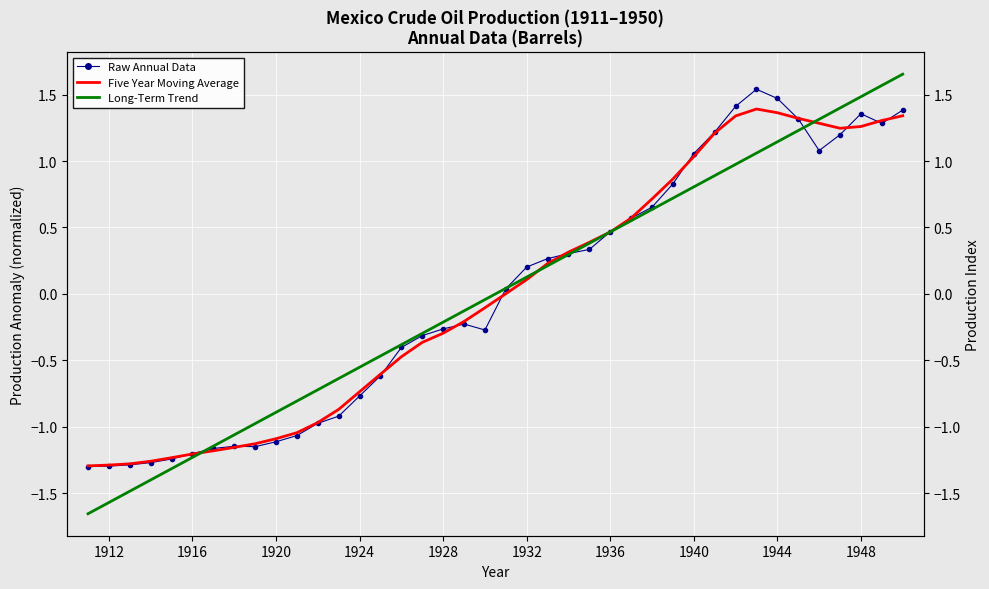

Which series has the largest range (max minus min)?

Long-Term Trend